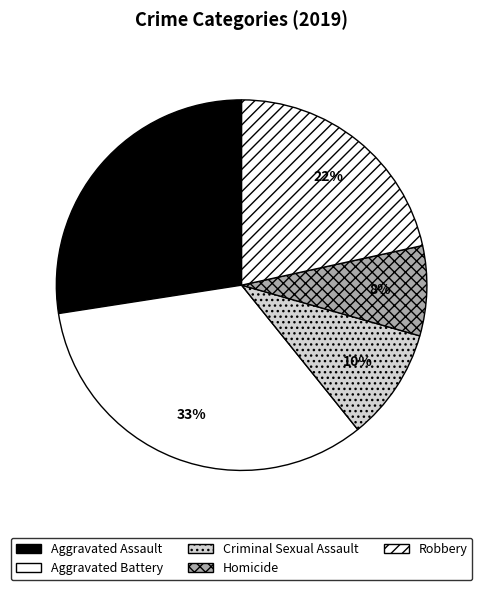

Does Criminal Sexual Assault account for over 50% of the chart?

No